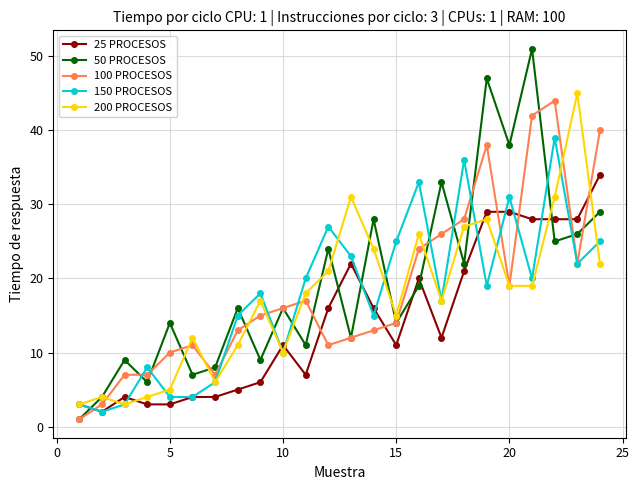

What is the difference between the second highest and minimum values in the 50 PROCESOS series?

46